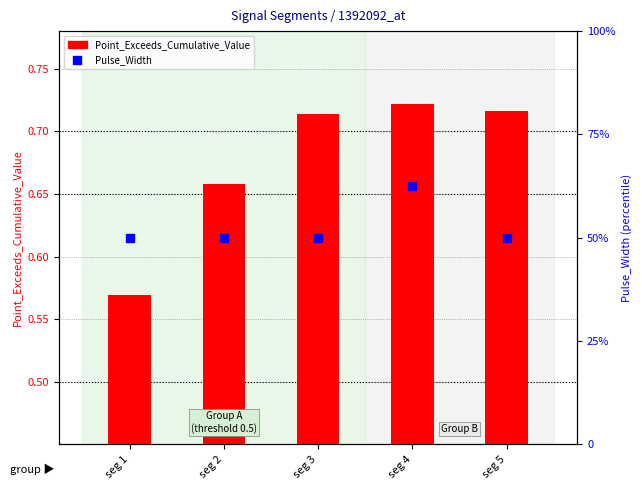

Which series has the largest total across all categories?

Pulse_Width